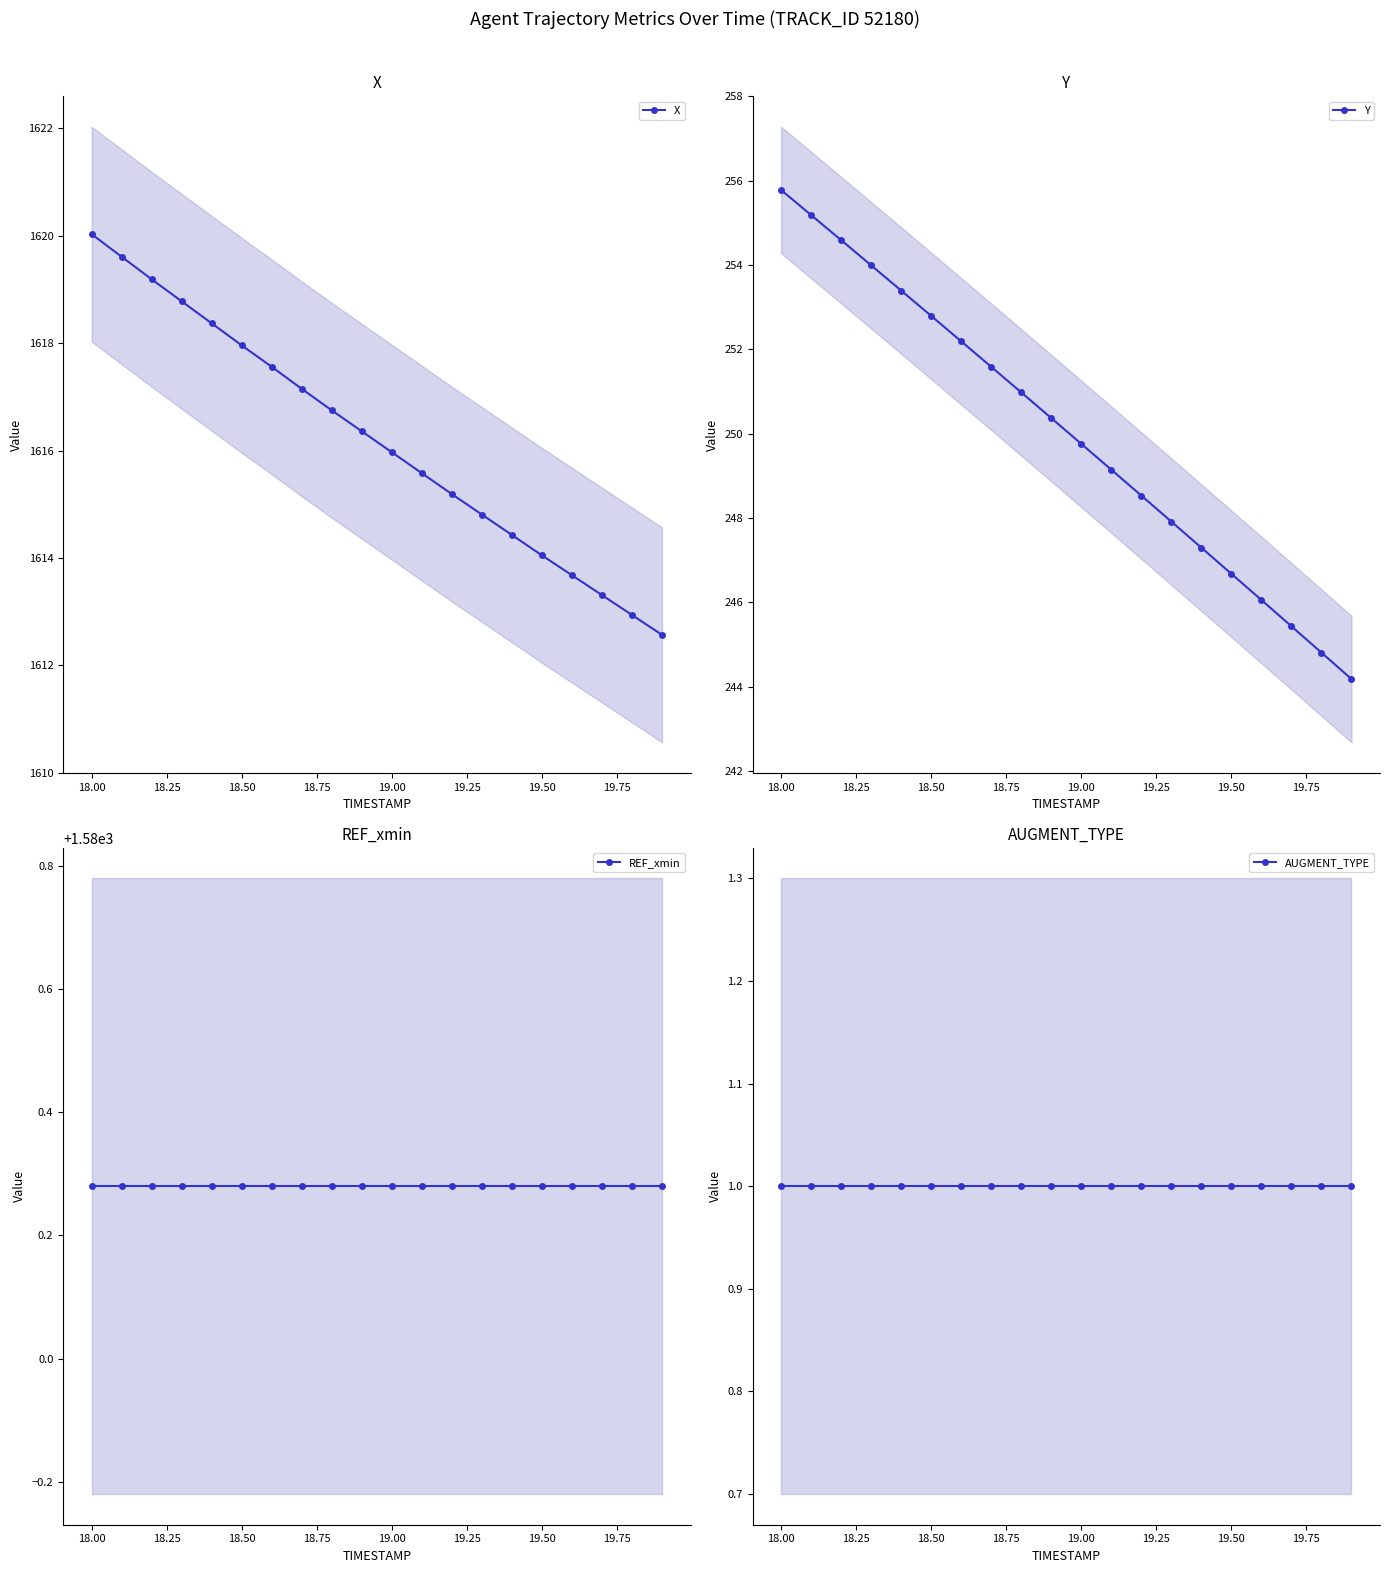

What is the minimum value for X?

1612.6